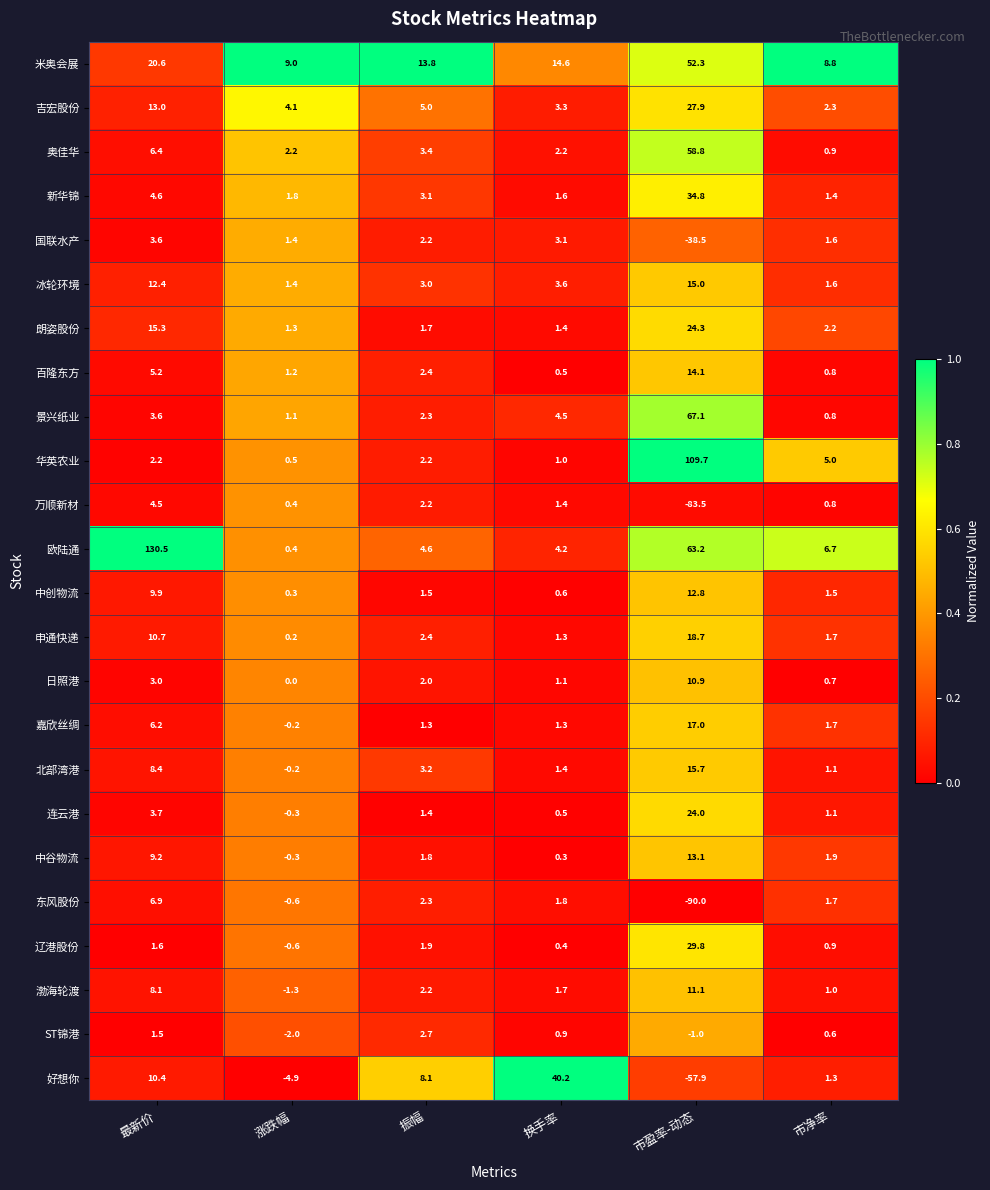

The value of 好想你 at 市盈率-动态 is -85.1. True or false?

False